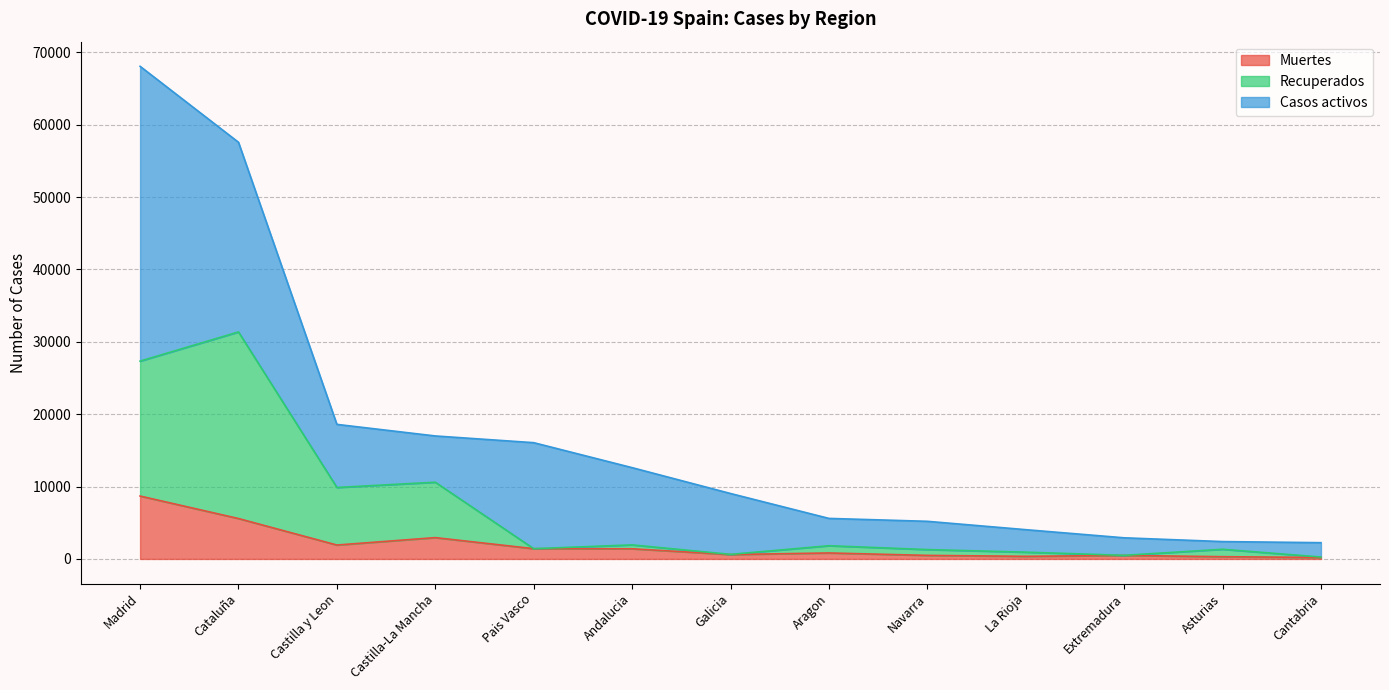

What is the total value across all series at Madrid?

68066